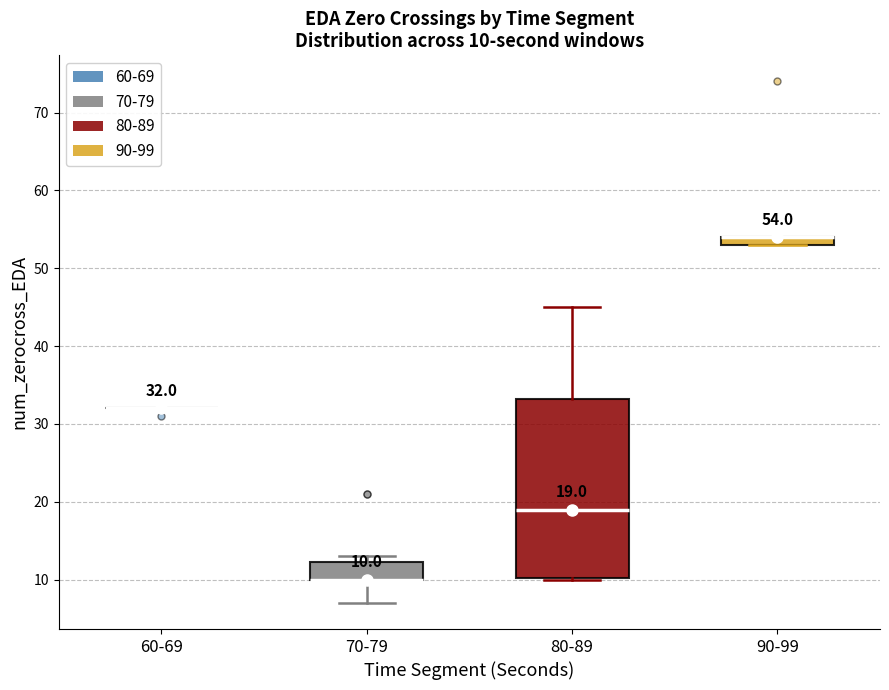

Which box is the tallest, from its lower edge to its upper edge?

80-89